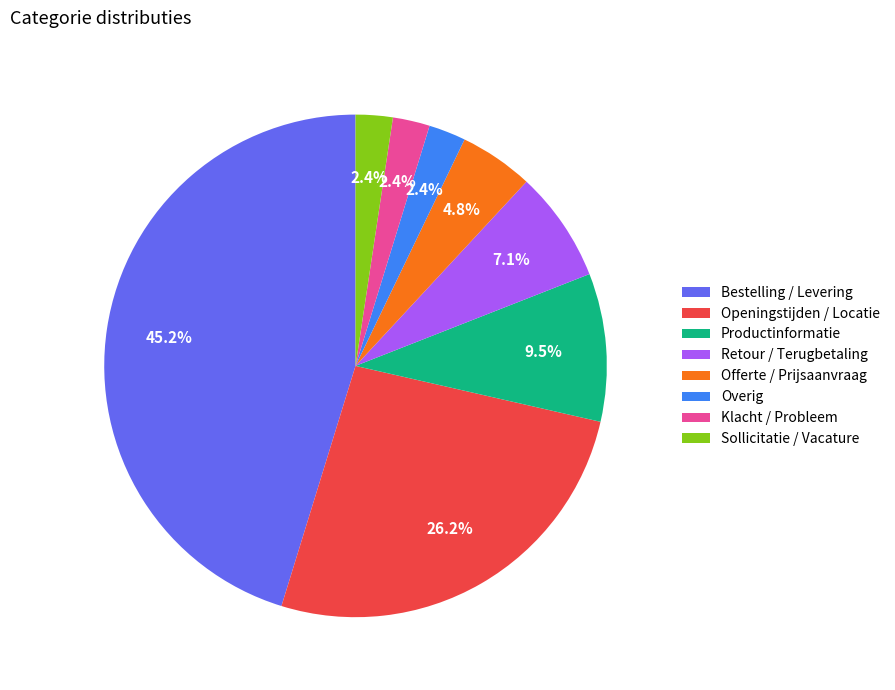

How many segments does this pie chart have?

8